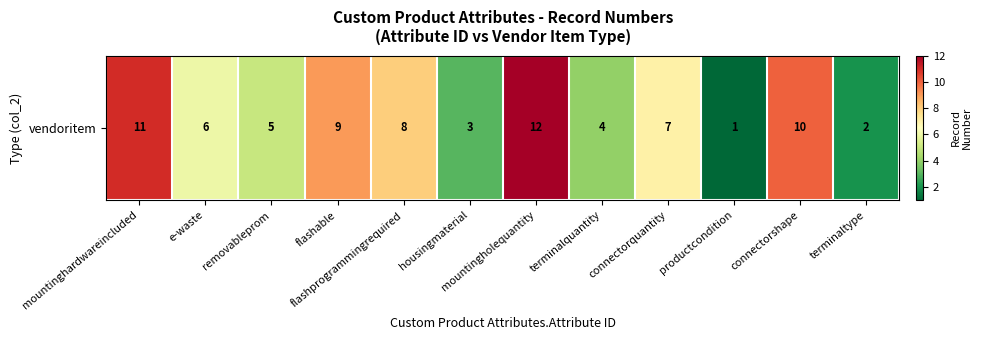

What is the sum of the values at removableprom and housingmaterial?

8